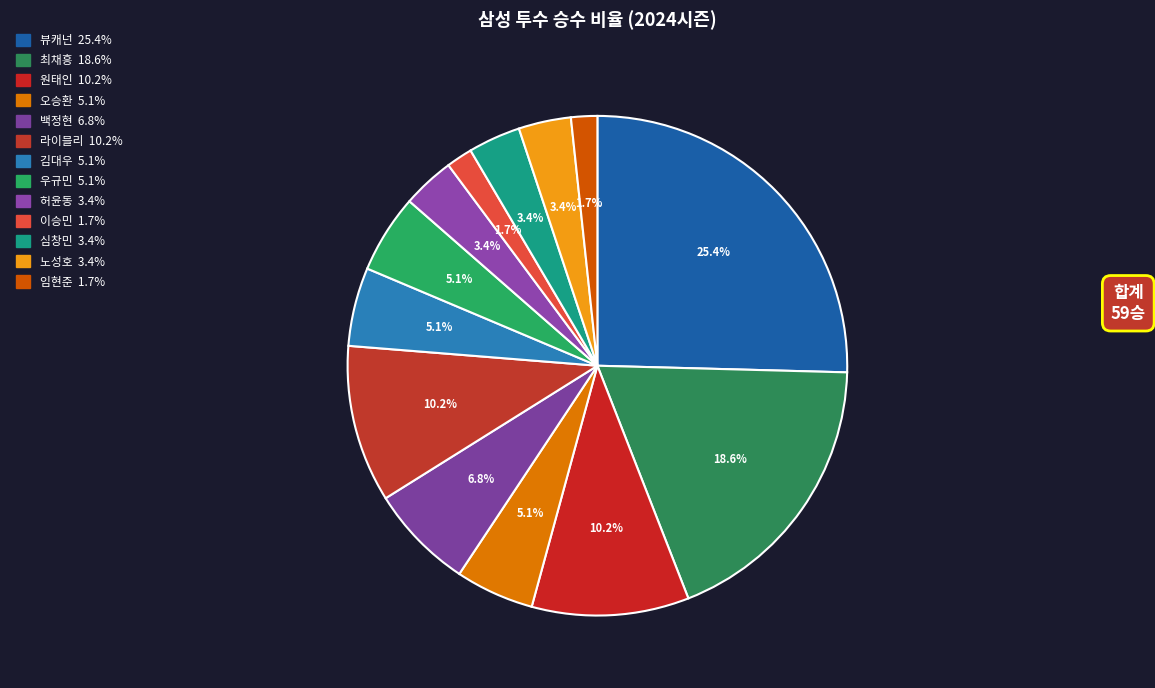

Which has a higher value, 최채흥 or 뷰캐넌?

뷰캐넌